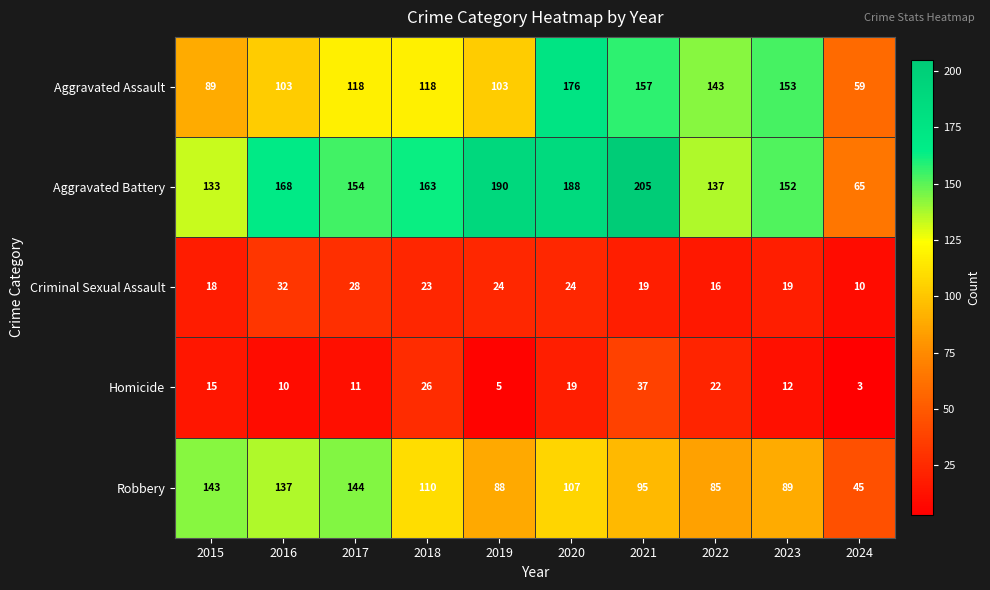

At 2016, list the series in order from largest to smallest.

Aggravated Battery, Robbery, Aggravated Assault, Criminal Sexual Assault, Homicide